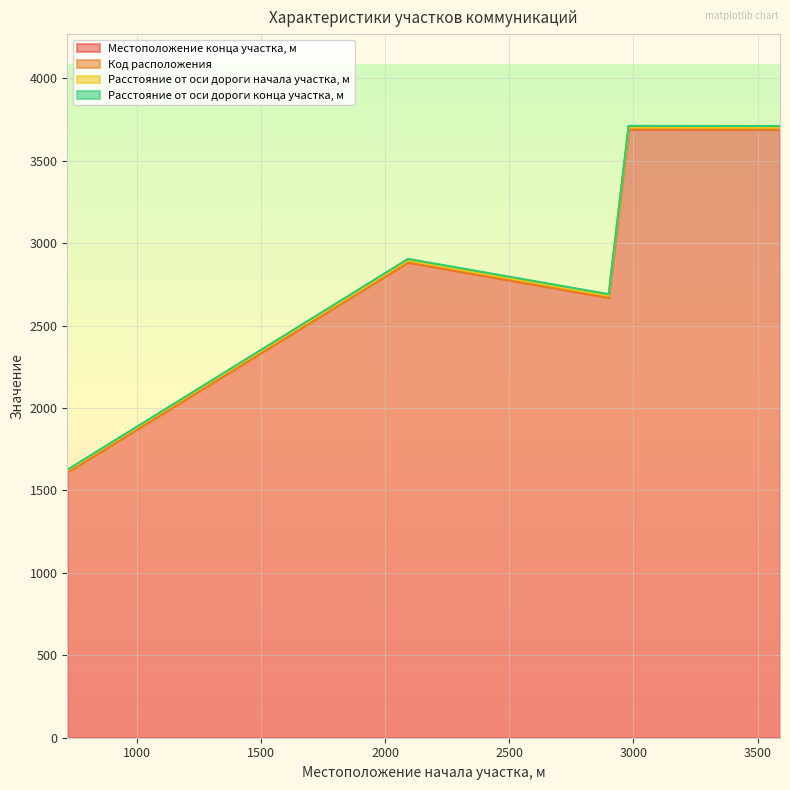

True or false: Расстояние от оси дороги начала участка, м and Расстояние от оси дороги конца участка, м cross at least once.

False